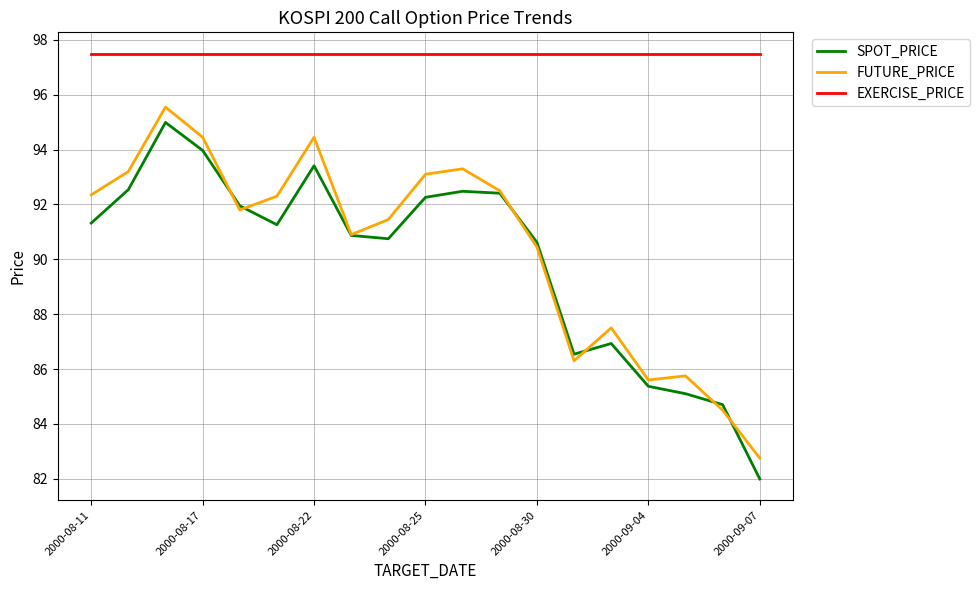

True or false: FUTURE_PRICE and EXERCISE_PRICE intersect in this chart.

False